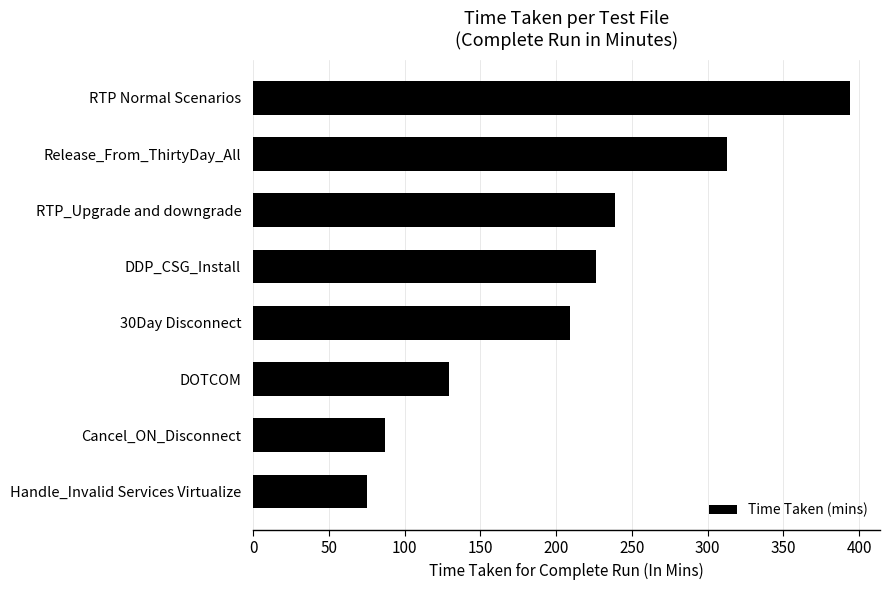

What is the sum of all values?

1672